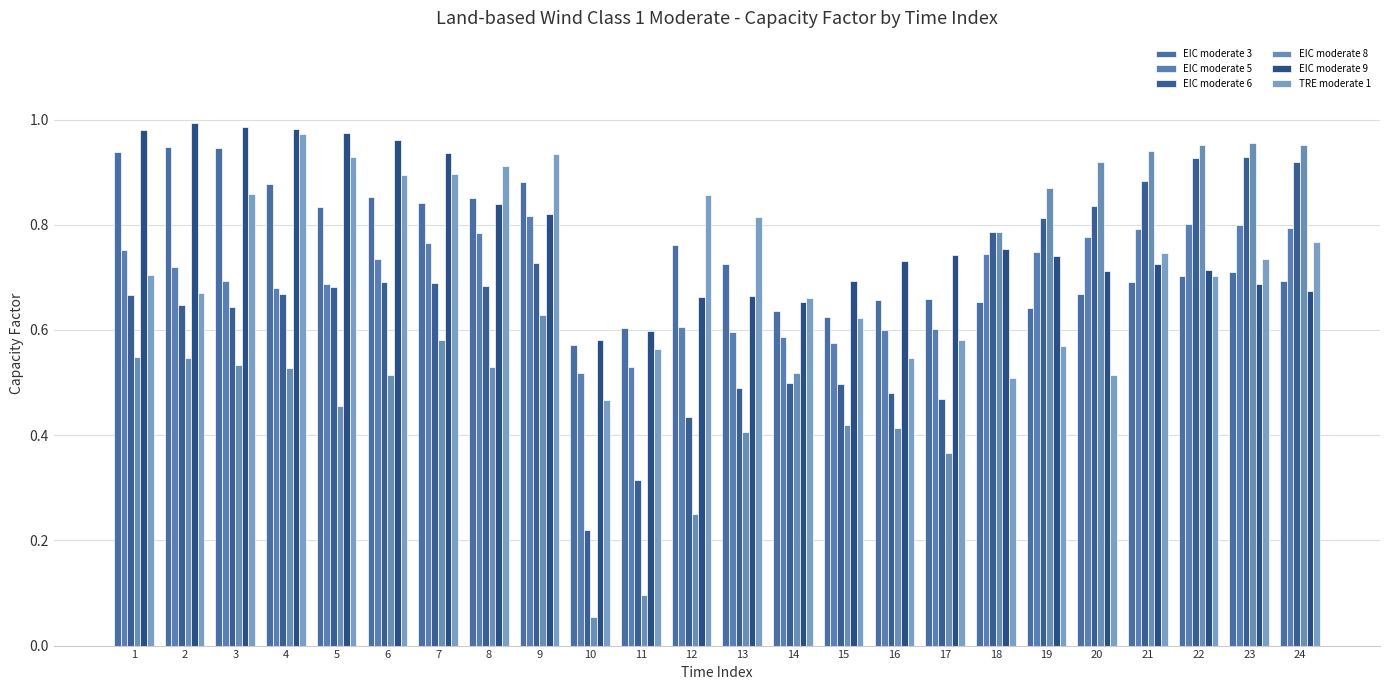

Does the chart contain any negative values?

No